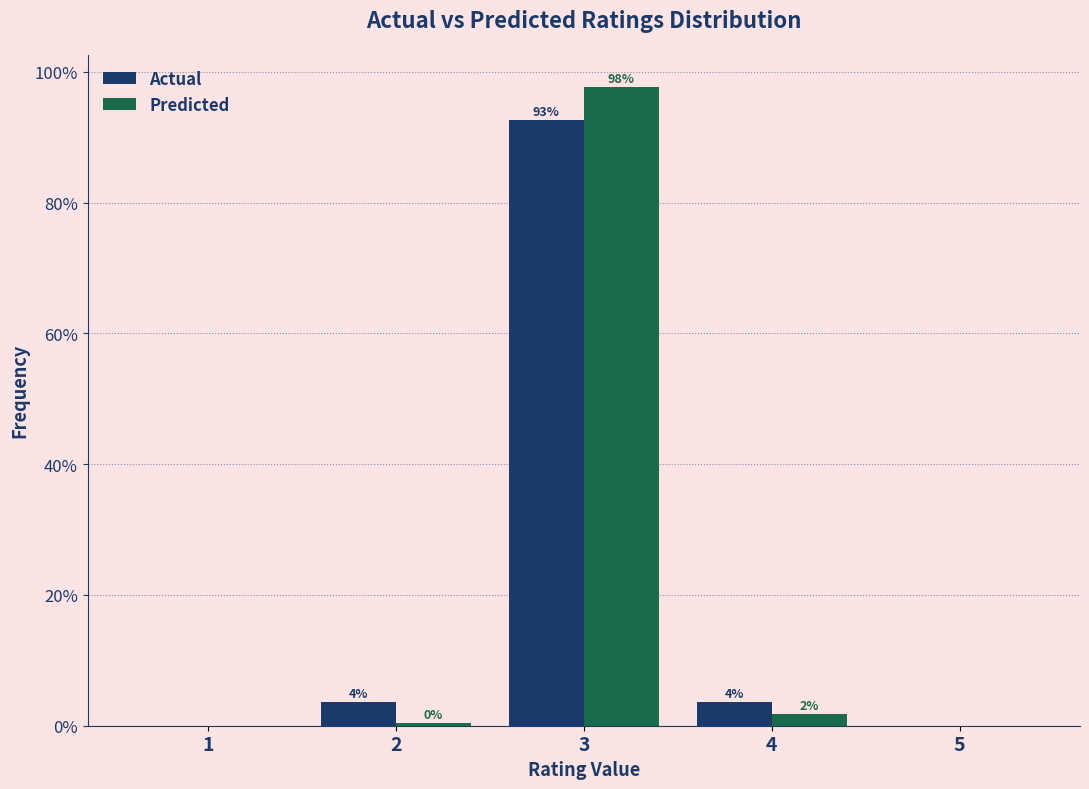

Which label corresponds to the largest value in the chart?

3